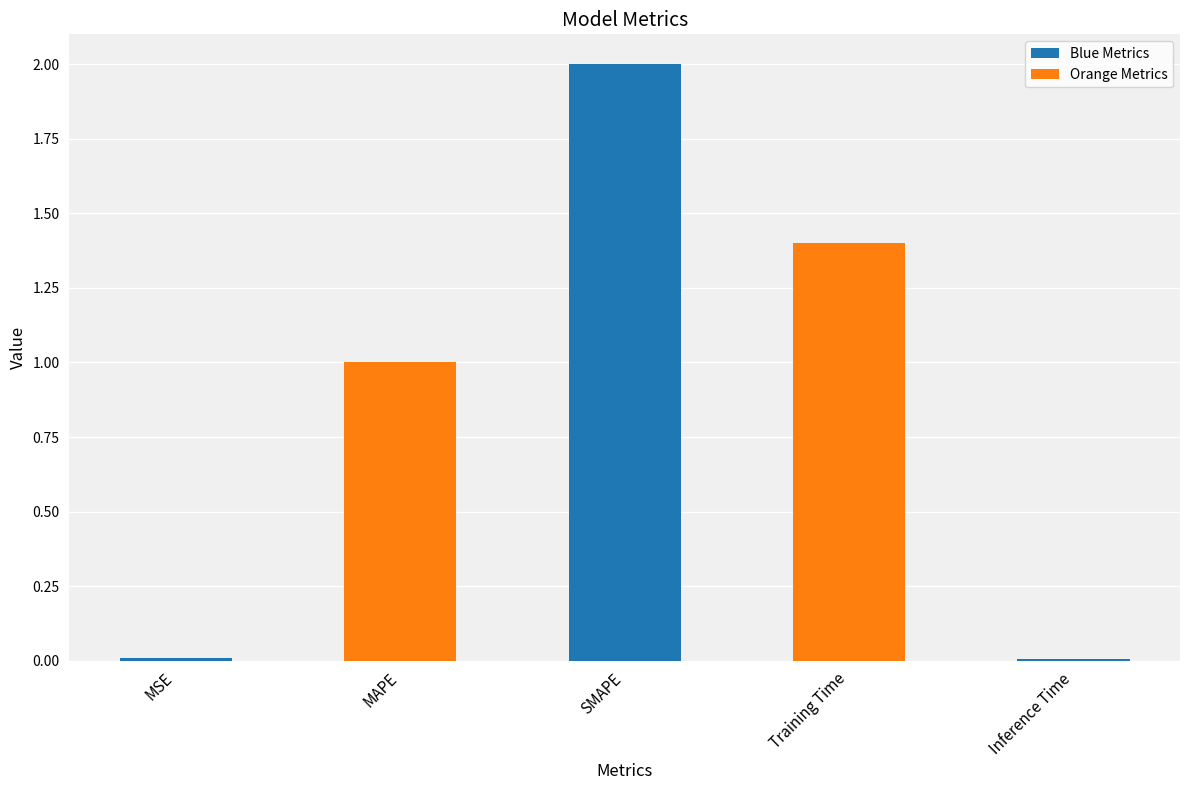

What is the value of the 3rd bar from the left?

2.0